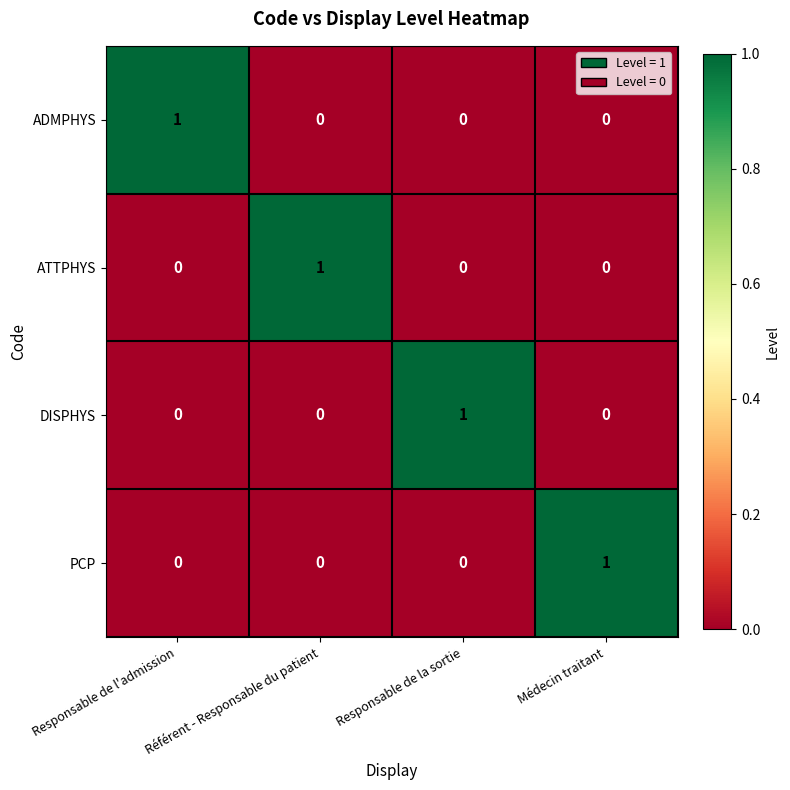

At how many categories does at least one series exceed 0?

4